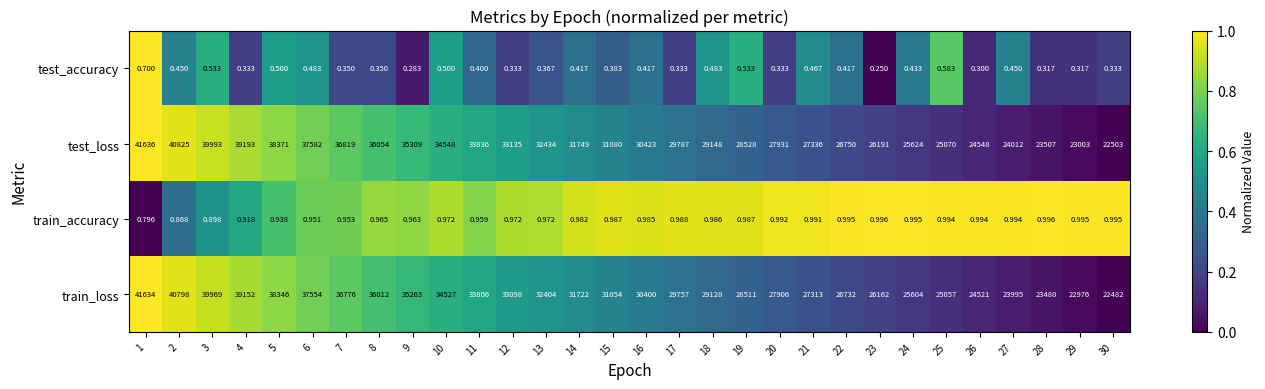

Which series has the largest total across all categories?

test_loss